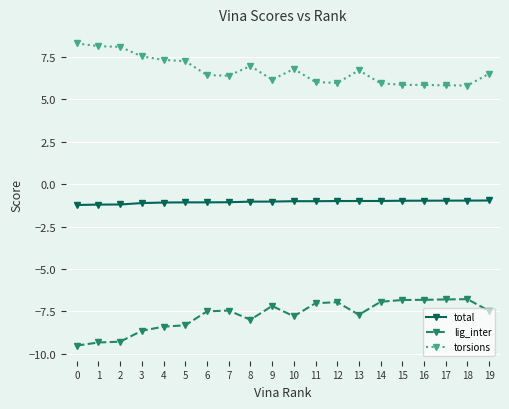

True or false: total and torsions intersect in this chart.

False